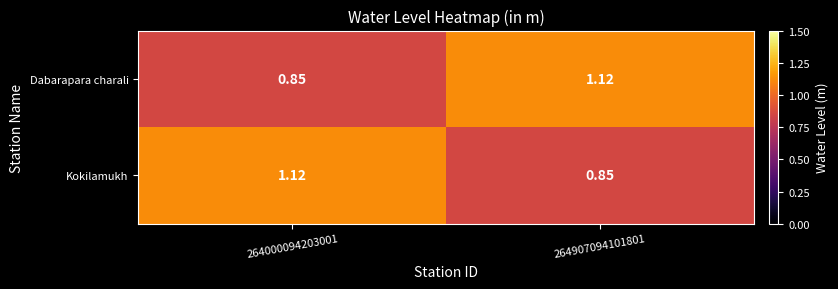

Rank the series at 264907094101801 from highest to lowest value.

Dabarapara charali, Kokilamukh